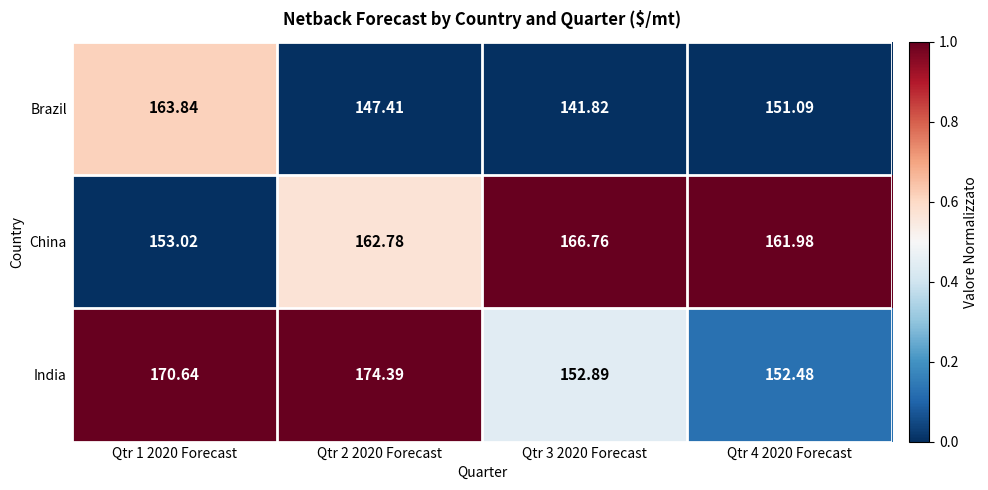

What is the total value across all series at Qtr 3 2020 Forecast?

461.5